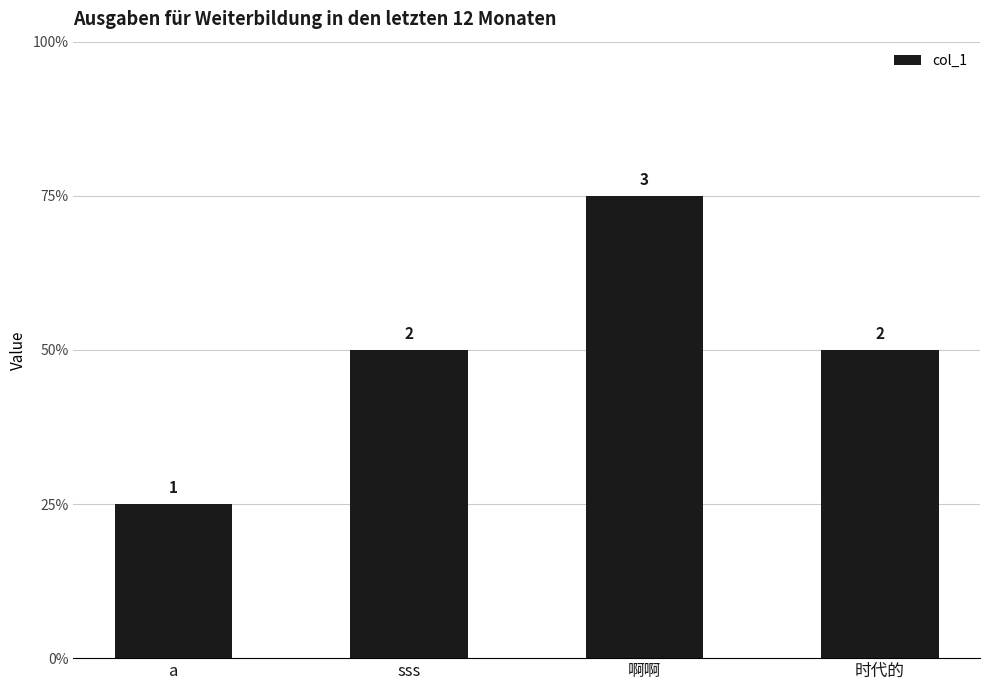

Reading left to right, what are all the values shown in this chart?

1	2	3	2